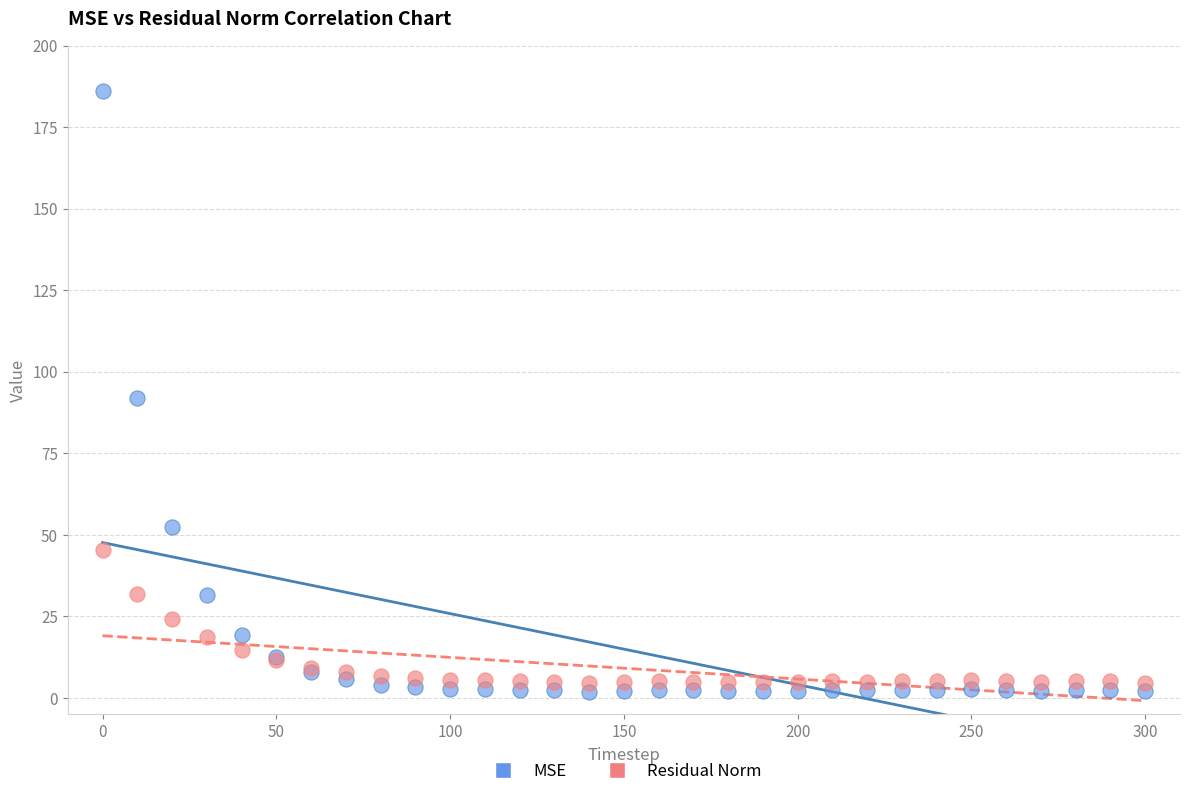

Which series has the largest Y range (max minus min)?

MSE